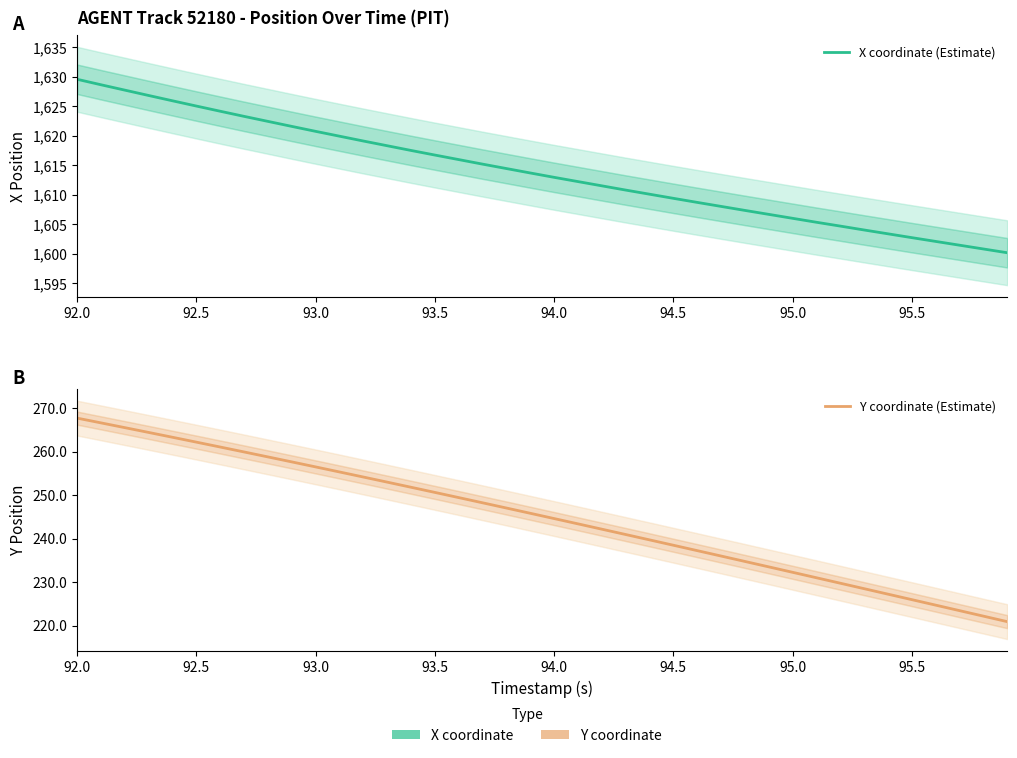

What is the label of the 25th point from the right?

93.5